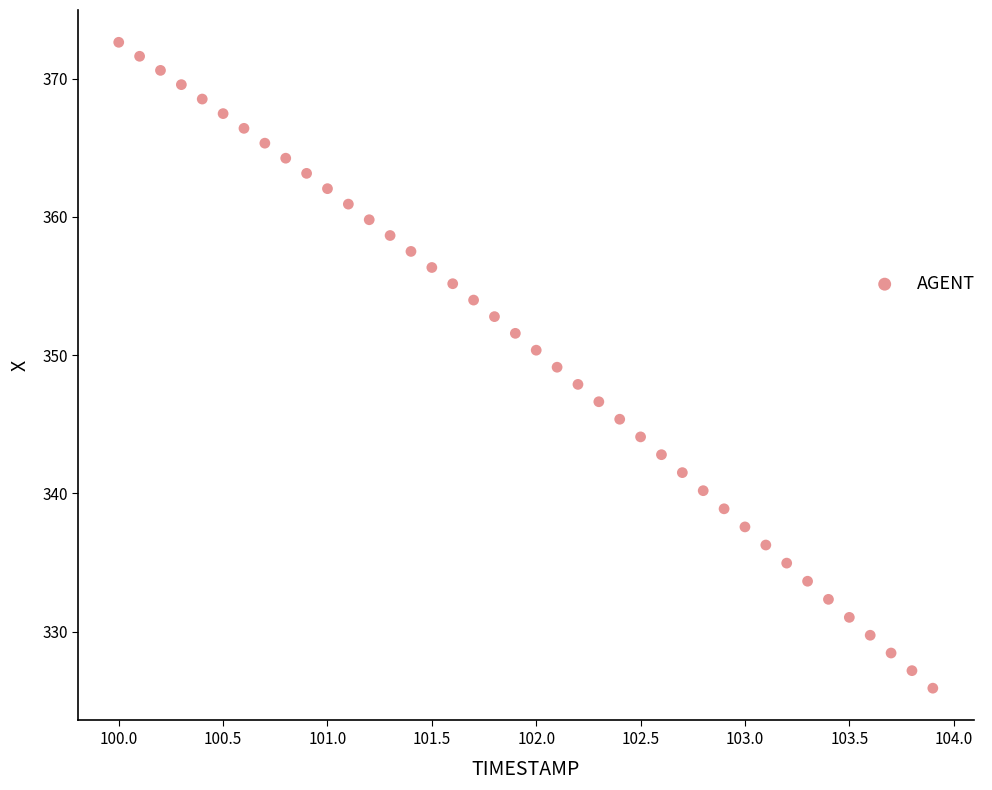

What is the range of X values (max minus min)?

3.9